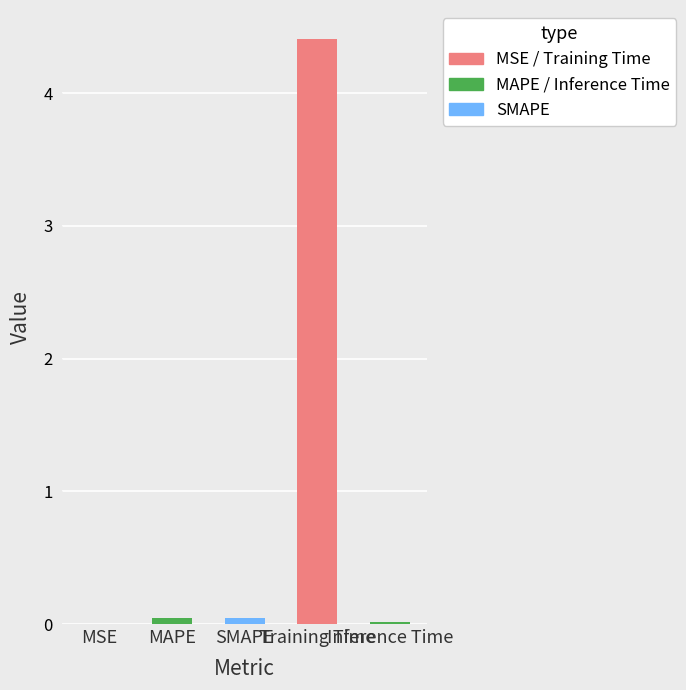

How many bars are there in total?

5